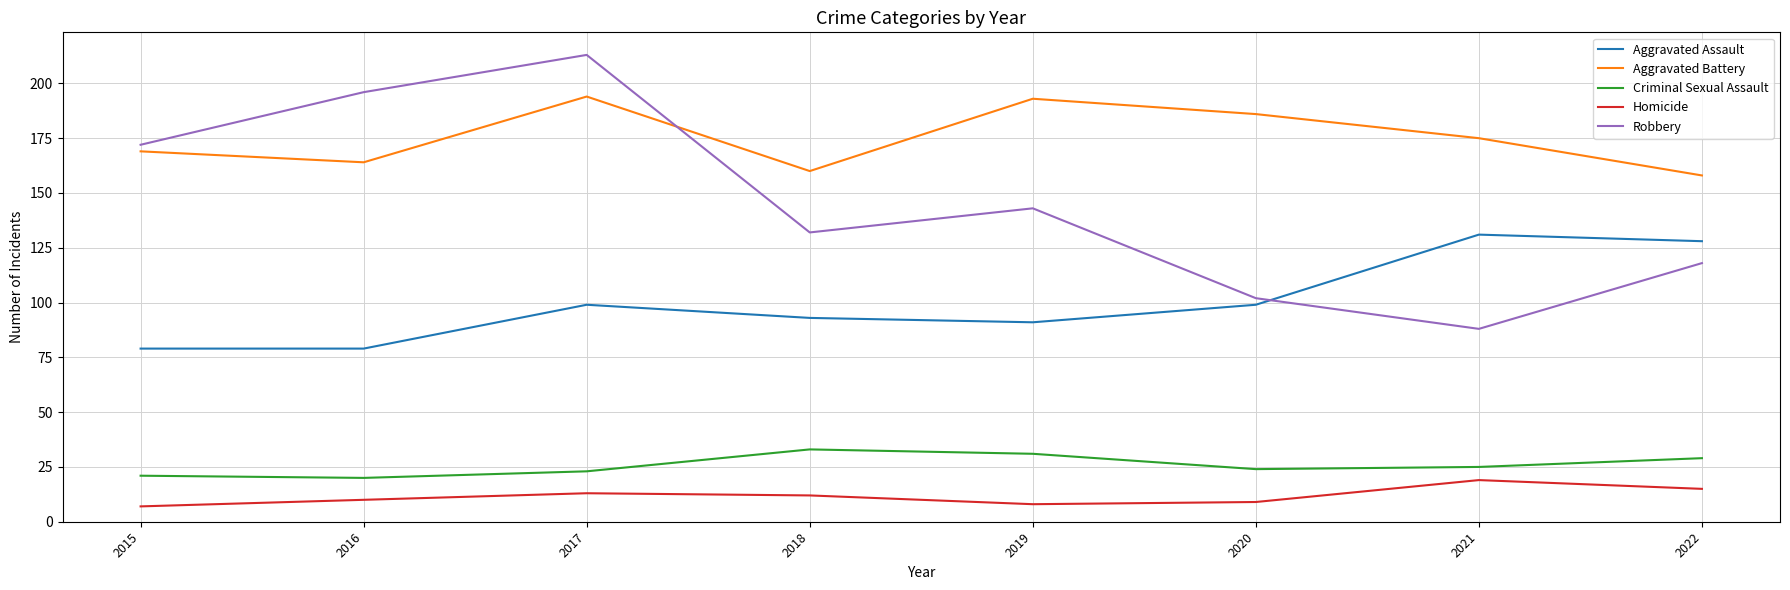

Which series has the largest range (max minus min)?

Robbery